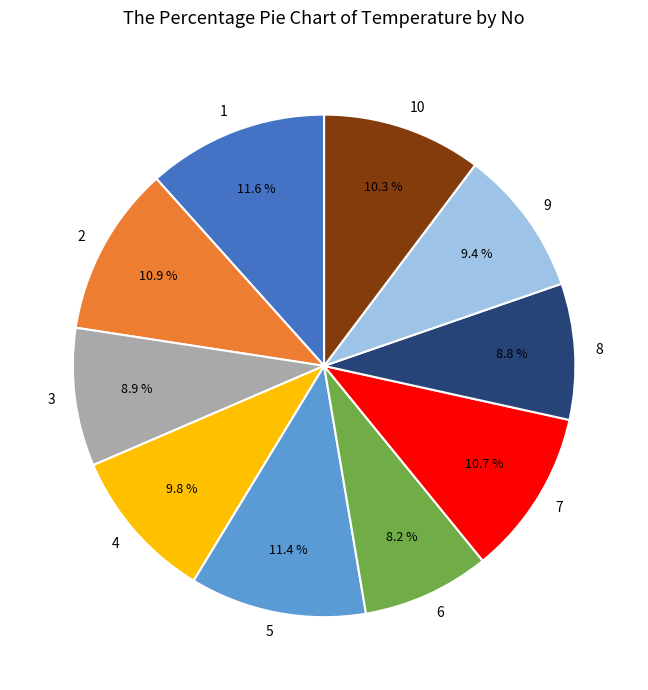

To the nearest percent, what is the combined percentage of 2 and 8?

20%